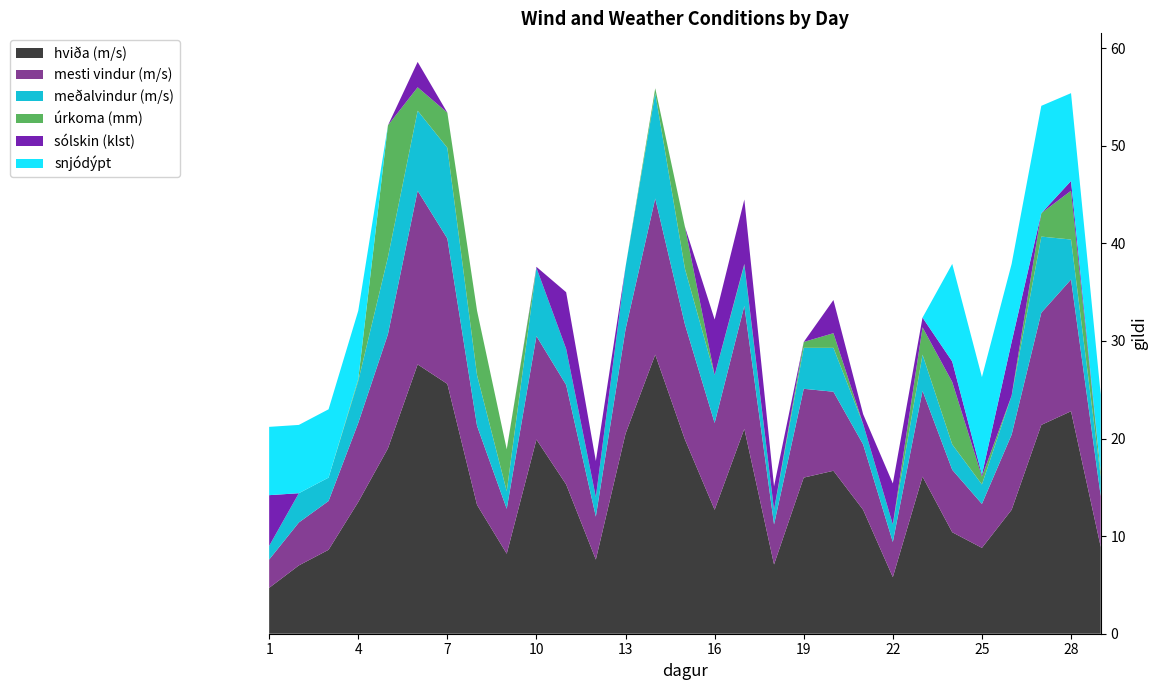

Reading right to left, list all the values displayed in this chart.

hviða (m/s): 8.9	22.8	21.4	12.7	8.8	10.4	16.1	5.8	12.7	16.7	16.0	7.1	21.0	12.7	19.9	28.6	20.5	7.6	15.3	19.9	8.2	13.2	25.6	27.6	19.0	13.5	8.6	7.0	4.7
mesti vindur (m/s): 5.2	13.5	11.5	7.7	4.5	6.4	8.8	3.6	6.7	8.1	9.1	4.1	12.6	8.9	11.8	16.0	10.7	4.4	10.2	10.6	4.6	8.1	14.9	17.8	11.7	8.1	5.0	4.4	2.9
meðalvindur (m/s): 2.0	4.1	7.8	4.0	2.0	2.6	3.7	1.8	2.1	4.5	4.2	1.5	4.2	4.9	5.7	10.8	6.4	2.0	3.7	7.0	1.8	5.2	9.3	8.2	7.9	4.3	2.4	3.0	1.4
úrkoma (mm): 0.4	5.0	2.4	0.0	0.8	6.4	2.8	0.0	0.0	1.5	0.6	0.0	0.1	0.0	4.3	0.5	0.0	0.0	0.0	0.0	4.3	6.6	3.6	2.4	13.5	0.2	0.0	0.0	0.0
sólskin (klst): 0.0	1.0	0.0	5.5	0.2	2.1	1.0	4.2	1.0	3.4	0.0	2.4	6.6	5.7	0.0	0.0	0.0	3.7	5.8	0.1	0.0	0.0	0.0	2.6	0.0	0.0	0.0	0.0	5.2
snjódýpt: 8.0	9.0	11.0	8.0	10.0	10.0	0.0	0.0	0.0	0.0	0.0	0.0	0.0	0.0	0.0	0.0	0.0	0.0	0.0	0.0	0.0	0.0	0.0	0.0	0.0	7.0	7.0	7.0	7.0